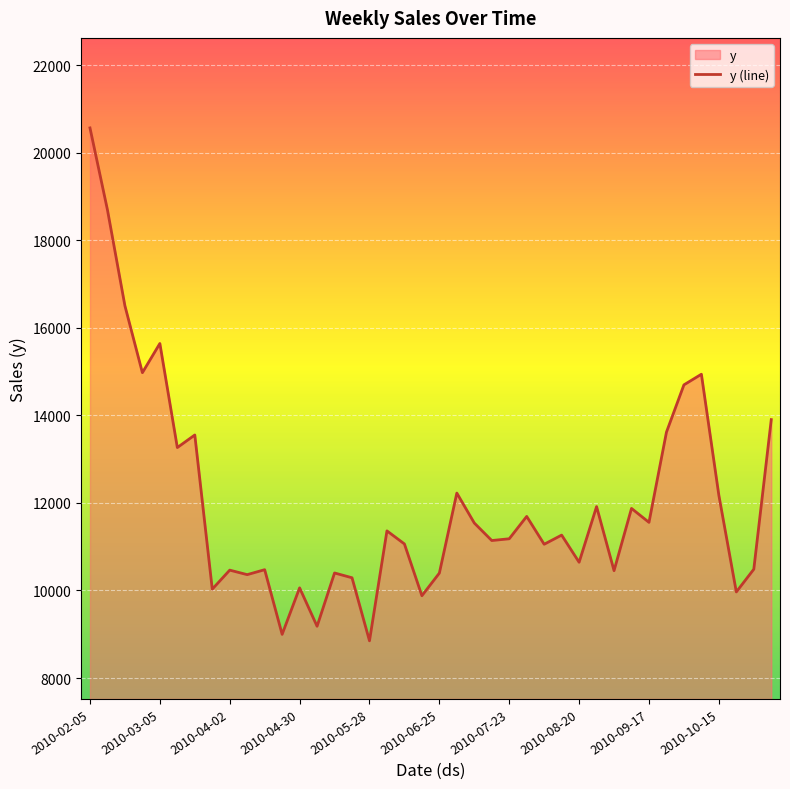

How many data points are less than 11264?

20